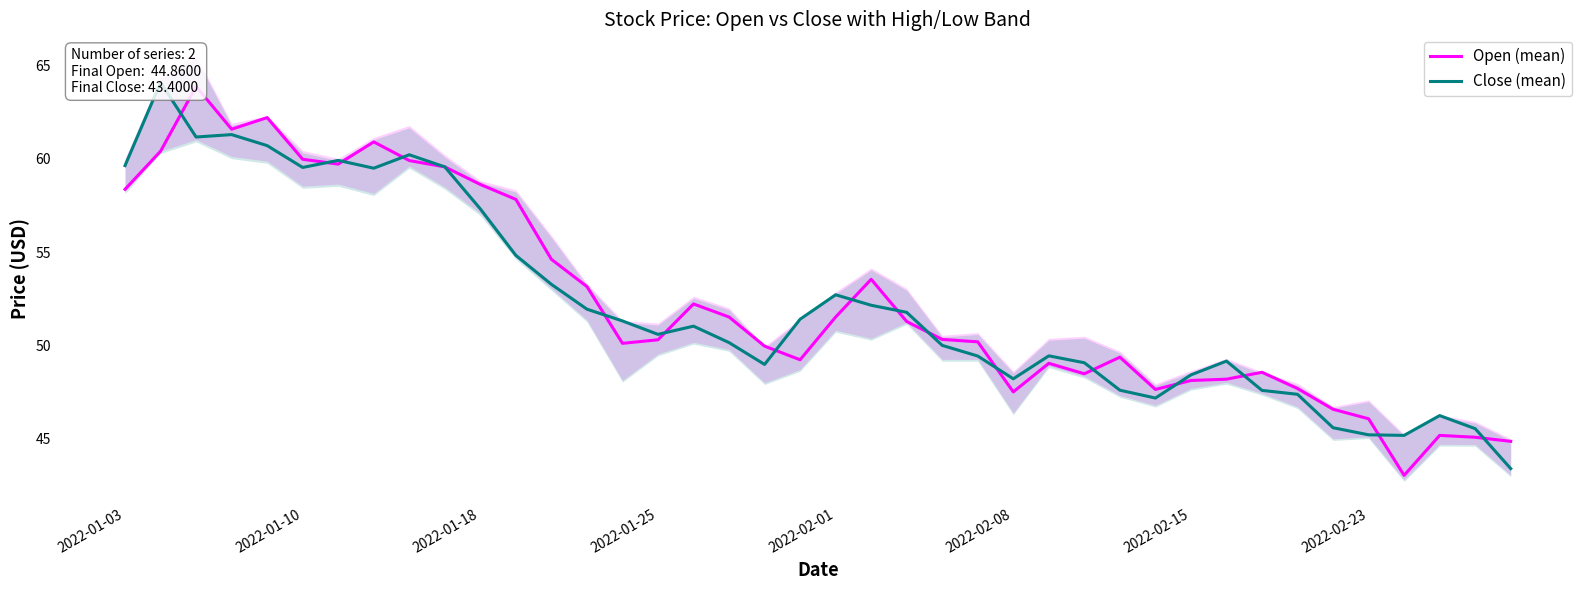

What is the value of the Close (mean) point at the 10th from the left?

59.6